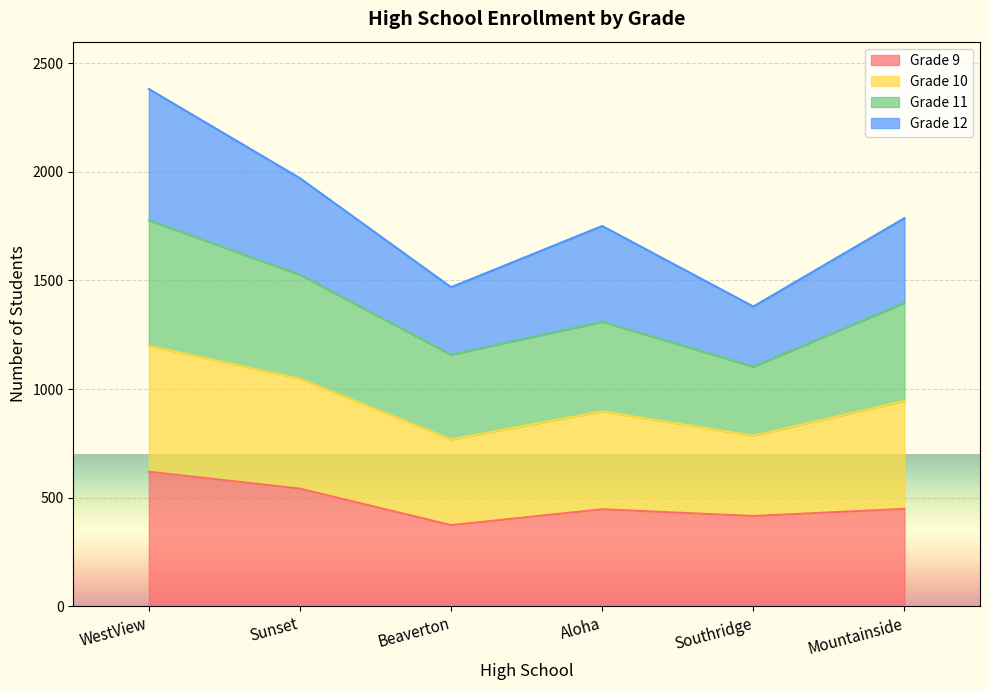

True or false: Grade 10 and Grade 9 intersect in this chart.

False